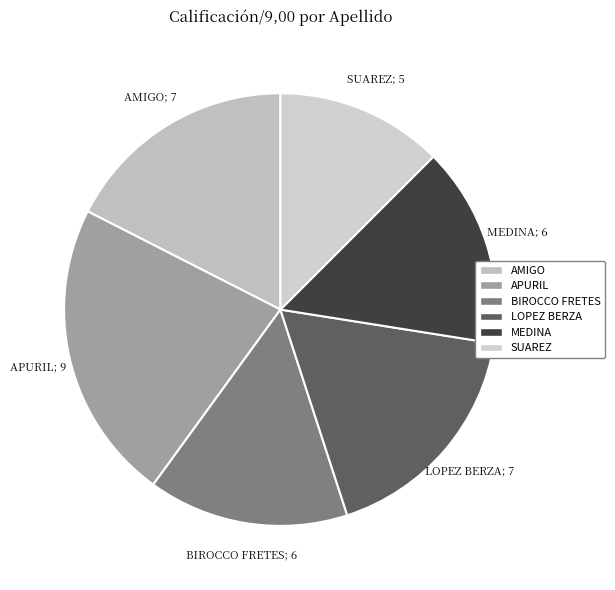

To the nearest percent, what is the average slice percentage?

17%